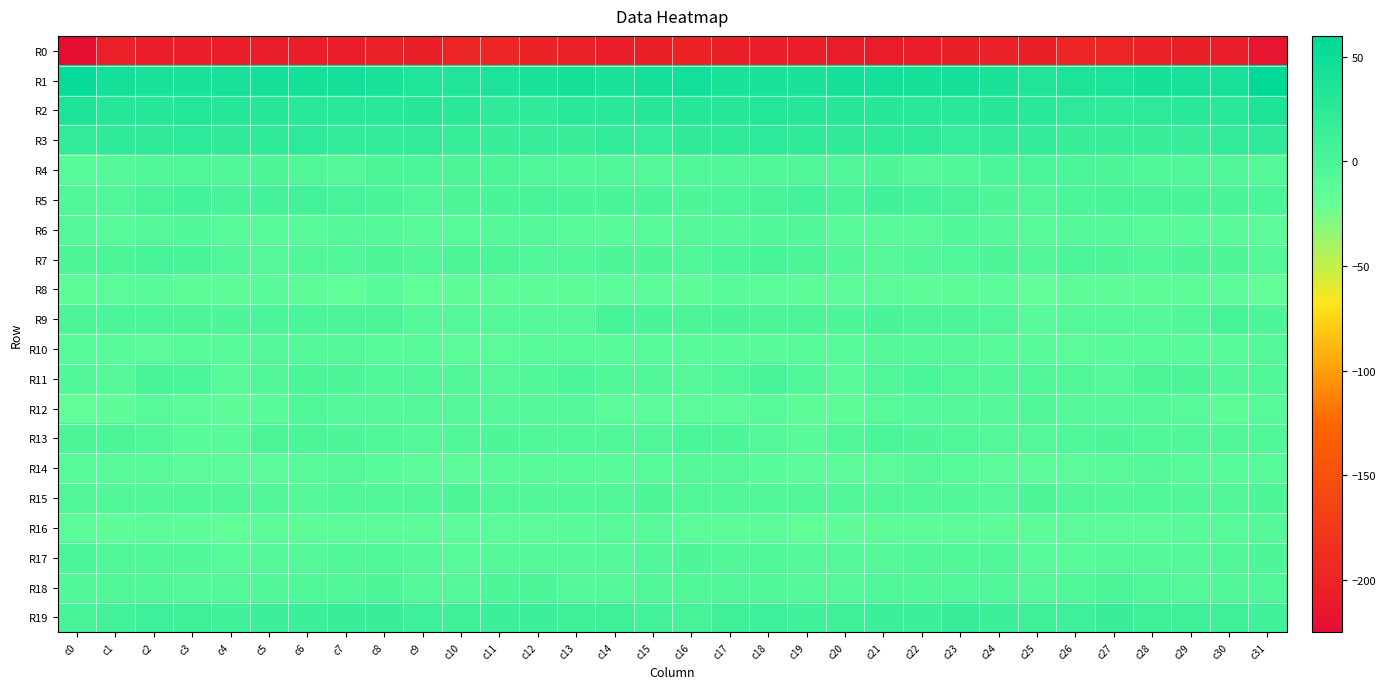

Reading right to left, list all the values displayed in this chart.

R0: c31=-217.4	c30=-206.7	c29=-203.9	c28=-201.9	c27=-199.5	c26=-197.8	c25=-203.9	c24=-203.1	c23=-204.7	c22=-206.3	c21=-207.4	c20=-207.4	c19=-205.1	c18=-205.9	c17=-204.4	c16=-200.5	c15=-204.7	c14=-206.0	c13=-203.5	c12=-200.7	c11=-198.5	c10=-199.7	c9=-204.2	c8=-203.3	c7=-205.6	c6=-206.2	c5=-207.9	c4=-206.8	c3=-205.0	c2=-205.7	c1=-202.8	c0=-224.4
R1: c31=57.1	c30=40.8	c29=40.2	c28=41.2	c27=37.4	c26=36.0	c25=33.4	c24=37.9	c23=42.3	c22=41.5	c21=43.3	c20=41.8	c19=38.7	c18=39.3	c17=39.9	c16=44.5	c15=44.1	c14=38.9	c13=41.1	c12=39.9	c11=37.1	c10=34.5	c9=34.7	c8=39.6	c7=42.4	c6=41.6	c5=43.8	c4=40.1	c3=38.5	c2=39.8	c1=43.2	c0=54.2
R2: c31=36.4	c30=25.7	c29=25.8	c28=23.7	c27=22.0	c26=23.4	c25=27.4	c24=28.2	c23=27.4	c22=27.0	c21=28.2	c20=28.5	c19=30.7	c18=31.7	c17=28.6	c16=30.8	c15=28.3	c14=24.6	c13=25.7	c12=22.5	c11=22.5	c10=24.7	c9=28.2	c8=27.7	c7=27.0	c6=27.4	c5=28.2	c4=28.9	c3=31.5	c2=30.3	c1=30.2	c0=35.6
R3: c31=21.7	c30=20.7	c29=16.1	c28=15.6	c27=14.4	c26=14.9	c25=19.4	c24=19.9	c23=18.3	c22=22.5	c21=22.9	c20=22.1	c19=22.9	c18=23.4	c17=22.3	c16=21.7	c15=18.8	c14=19.1	c13=15.0	c12=16.1	c11=13.5	c10=16.7	c9=20.2	c8=18.8	c7=19.8	c6=23.5	c5=22.5	c4=21.7	c3=24.0	c2=21.9	c1=23.0	c0=20.7
R4: c31=-6.6	c30=-3.7	c29=-4.7	c28=-3.7	c27=-2.1	c26=0.1	c25=0.1	c24=0.4	c23=-4.9	c22=-6.5	c21=-1.9	c20=-3.1	c19=-3.6	c18=-3.5	c17=-5.2	c16=-5.6	c15=-7.1	c14=-3.7	c13=-4.7	c12=-3.1	c11=-0.9	c10=-0.3	c9=0.6	c8=-0.8	c7=-6.9	c6=-4.5	c5=-1.6	c4=-4.2	c3=-2.9	c2=-4.4	c1=-6.3	c0=-10.9
R5: c31=0.3	c30=1.4	c29=1.3	c28=2.2	c27=2.5	c26=0.1	c25=-2.6	c24=-1.2	c23=4.5	c22=5.8	c21=7.9	c20=3.2	c19=5.5	c18=5.0	c17=-0.1	c16=-1.7	c15=1.0	c14=1.4	c13=1.8	c12=2.3	c11=2.1	c10=-1.0	c9=-3.2	c8=1.6	c7=4.6	c6=7.0	c5=6.3	c4=3.1	c3=6.2	c2=3.6	c1=-2.6	c0=-4.6
R6: c31=-12.8	c30=-11.2	c29=-10.3	c28=-8.3	c27=-6.9	c26=-7.5	c25=-8.3	c24=-7.1	c23=-5.2	c22=-9.2	c21=-9.7	c20=-9.0	c19=-5.2	c18=-4.6	c17=-7.9	c16=-6.8	c15=-8.9	c14=-10.9	c13=-9.3	c12=-7.8	c11=-6.7	c10=-7.9	c9=-8.0	c8=-5.8	c7=-6.3	c6=-10.4	c5=-9.2	c4=-8.0	c3=-4.3	c2=-6.0	c1=-8.1	c0=-5.8
R7: c31=-6.8	c30=-2.0	c29=-2.0	c28=-2.5	c27=-1.7	c26=0.6	c25=-3.5	c24=-1.7	c23=-3.0	c22=-3.1	c21=-6.5	c20=-3.9	c19=-0.4	c18=4.7	c17=0.9	c16=-2.7	c15=-2.2	c14=-1.3	c13=-2.4	c12=-2.6	c11=-0.5	c10=-0.7	c9=-3.6	c8=-1.6	c7=-3.0	c6=-4.5	c5=-6.0	c4=-2.9	c3=1.7	c2=4.1	c1=-1.2	c0=-1.9
R8: c31=-17.7	c30=-11.4	c29=-14.2	c28=-13.6	c27=-14.6	c26=-14.5	c25=-17.0	c24=-11.8	c23=-13.6	c22=-15.6	c21=-11.7	c20=-12.2	c19=-14.1	c18=-12.4	c17=-11.0	c16=-14.8	c15=-12.2	c14=-11.7	c13=-14.4	c12=-14.1	c11=-14.3	c10=-15.5	c9=-16.0	c8=-10.8	c7=-15.8	c6=-14.2	c5=-10.8	c4=-13.7	c3=-13.9	c2=-11.1	c1=-12.6	c0=-14.1
R9: c31=-2.3	c30=3.5	c29=-3.8	c28=-6.7	c27=-6.2	c26=-6.7	c25=-8.5	c24=-3.2	c23=-0.3	c22=-0.5	c21=1.0	c20=-1.6	c19=-0.7	c18=-0.8	c17=1.3	c16=-0.7	c15=1.7	c14=2.4	c13=-6.5	c12=-6.4	c11=-6.2	c10=-7.3	c9=-7.4	c8=-1.0	c7=-1.0	c6=0.5	c5=0.5	c4=-2.3	c3=-0.4	c2=-0.0	c1=0.9	c0=-0.4
R10: c31=-7.9	c30=-10.2	c29=-10.6	c28=-8.6	c27=-10.6	c26=-13.1	c25=-10.2	c24=-9.4	c23=-7.5	c22=-6.7	c21=-7.1	c20=-9.2	c19=-8.5	c18=-10.6	c17=-11.1	c16=-10.3	c15=-9.2	c14=-10.7	c13=-10.1	c12=-8.3	c11=-12.5	c10=-11.9	c9=-9.6	c8=-8.9	c7=-7.1	c6=-6.6	c5=-7.7	c4=-9.6	c3=-8.6	c2=-11.3	c1=-11.2	c0=-9.8
R11: c31=-4.4	c30=-4.8	c29=-0.9	c28=-2.1	c27=-6.4	c26=-5.0	c25=-2.5	c24=-4.7	c23=-3.2	c22=-0.0	c21=-3.0	c20=-8.3	c19=-3.2	c18=3.1	c17=-3.3	c16=-7.2	c15=-5.6	c14=-3.6	c13=-0.1	c12=-3.9	c11=-6.5	c10=-3.8	c9=-3.1	c8=-4.9	c7=-1.6	c6=-0.5	c5=-5.2	c4=-8.0	c3=-0.0	c2=2.1	c1=-6.6	c0=-5.5
R12: c31=-9.1	c30=-14.0	c29=-9.0	c28=-6.4	c27=-6.3	c26=-6.5	c25=-5.6	c24=-7.8	c23=-7.1	c22=-5.8	c21=-8.1	c20=-14.1	c19=-14.1	c18=-8.4	c17=-11.9	c16=-12.1	c15=-12.2	c14=-13.1	c13=-7.2	c12=-6.3	c11=-6.3	c10=-6.6	c9=-6.1	c8=-7.9	c7=-6.8	c6=-5.5	c5=-10.8	c4=-15.2	c3=-11.7	c2=-9.0	c1=-14.9	c0=-17.3
R13: c31=-4.5	c30=-4.9	c29=-5.0	c28=-5.1	c27=-2.2	c26=-2.8	c25=-6.5	c24=-5.8	c23=-2.6	c22=-1.4	c21=-0.1	c20=-5.4	c19=-9.9	c18=-6.1	c17=-0.6	c16=0.3	c15=-2.5	c14=-5.0	c13=-5.4	c12=-4.2	c11=-1.7	c10=-4.2	c9=-6.7	c8=-4.8	c7=-1.9	c6=-0.8	c5=-1.0	c4=-8.3	c3=-9.0	c2=-3.9	c1=-0.6	c0=-1.0
R14: c31=-9.9	c30=-10.6	c29=-9.0	c28=-7.6	c27=-10.1	c26=-11.9	c25=-12.9	c24=-12.0	c23=-8.7	c22=-7.3	c21=-12.2	c20=-12.8	c19=-12.6	c18=-11.0	c17=-7.5	c16=-7.7	c15=-8.4	c14=-10.3	c13=-8.1	c12=-8.2	c11=-11.1	c10=-12.1	c9=-13.2	c8=-11.0	c7=-7.3	c6=-9.1	c5=-12.6	c4=-13.3	c3=-12.2	c2=-9.3	c1=-8.7	c0=-9.6
R15: c31=-2.1	c30=-3.9	c29=-4.7	c28=-4.6	c27=-5.6	c26=-3.1	c25=-1.9	c24=-5.8	c23=-4.2	c22=-5.6	c21=-4.3	c20=-3.4	c19=-5.7	c18=-4.0	c17=-3.9	c16=-3.8	c15=-2.3	c14=-4.5	c13=-4.8	c12=-4.9	c11=-5.3	c10=-1.5	c9=-4.0	c8=-5.4	c7=-4.0	c6=-6.1	c5=-3.0	c4=-4.6	c3=-5.4	c2=-3.8	c1=-5.1	c0=-3.3
R16: c31=-7.9	c30=-9.4	c29=-10.5	c28=-11.7	c27=-11.6	c26=-12.6	c25=-13.7	c24=-13.8	c23=-11.3	c22=-13.5	c21=-14.5	c20=-15.6	c19=-16.0	c18=-12.7	c17=-13.6	c16=-12.9	c15=-10.0	c14=-10.0	c13=-11.1	c12=-11.6	c11=-12.0	c10=-12.9	c9=-14.3	c8=-12.8	c7=-11.6	c6=-14.6	c5=-14.2	c4=-16.5	c3=-14.8	c2=-12.7	c1=-15.3	c0=-12.5
R17: c31=-1.3	c30=-4.6	c29=-6.9	c28=-6.0	c27=-5.8	c26=-8.3	c25=-8.8	c24=-5.6	c23=-4.9	c22=-4.8	c21=-7.0	c20=-7.8	c19=-6.1	c18=-4.0	c17=-3.8	c16=-2.1	c15=-3.1	c14=-6.0	c13=-6.9	c12=-5.8	c11=-6.6	c10=-9.1	c9=-7.4	c8=-5.3	c7=-4.3	c6=-5.9	c5=-7.3	c4=-7.9	c3=-4.8	c2=-4.1	c1=-4.0	c0=0.2
R18: c31=-2.7	c30=-4.2	c29=-7.1	c28=-3.4	c27=-0.2	c26=-4.3	c25=-7.2	c24=-2.9	c23=-3.4	c22=-4.9	c21=-3.1	c20=-6.1	c19=-7.0	c18=-5.2	c17=-2.8	c16=-4.6	c15=-4.9	c14=-5.7	c13=-6.7	c12=-1.3	c11=-1.5	c10=-6.0	c9=-5.9	c8=-2.1	c7=-4.4	c6=-3.8	c5=-4.0	c4=-7.3	c3=-6.3	c2=-3.8	c1=-4.1	c0=-4.7
R19: c31=8.1	c30=9.1	c29=9.3	c28=9.9	c27=13.5	c26=10.3	c25=9.2	c24=12.2	c23=15.5	c22=13.0	c21=12.3	c20=9.6	c19=8.5	c18=10.0	c17=8.8	c16=4.8	c15=7.1	c14=9.0	c13=9.3	c12=11.2	c11=12.9	c10=9.4	c9=10.0	c8=13.9	c7=14.9	c6=12.7	c5=11.4	c4=8.5	c3=9.2	c2=10.0	c1=6.7	c0=3.0